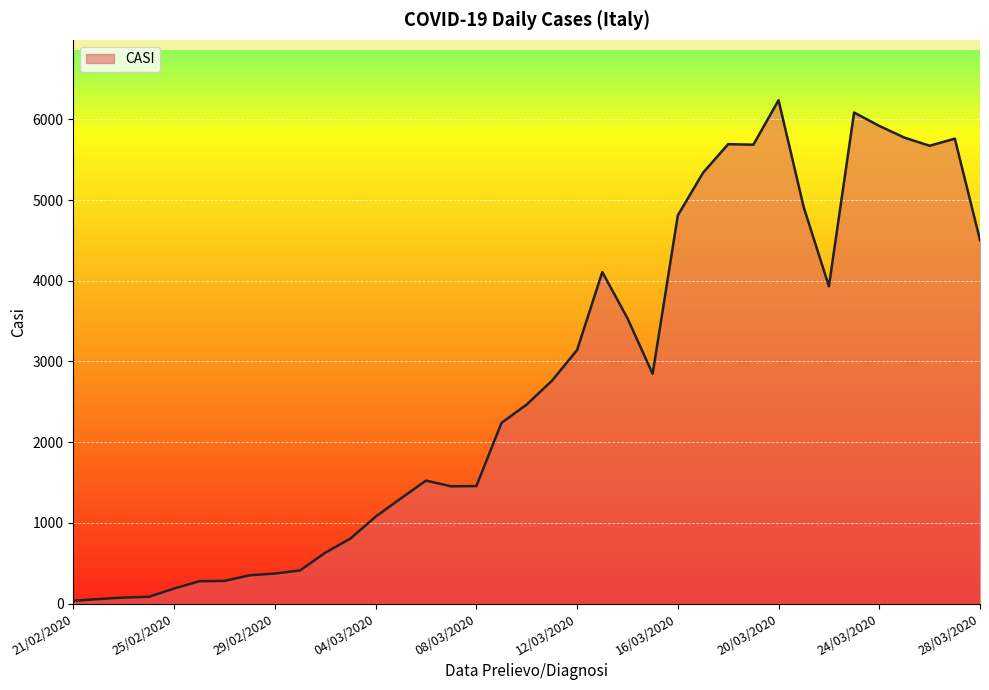

Does the chart display data point markers on the line(s)?

No